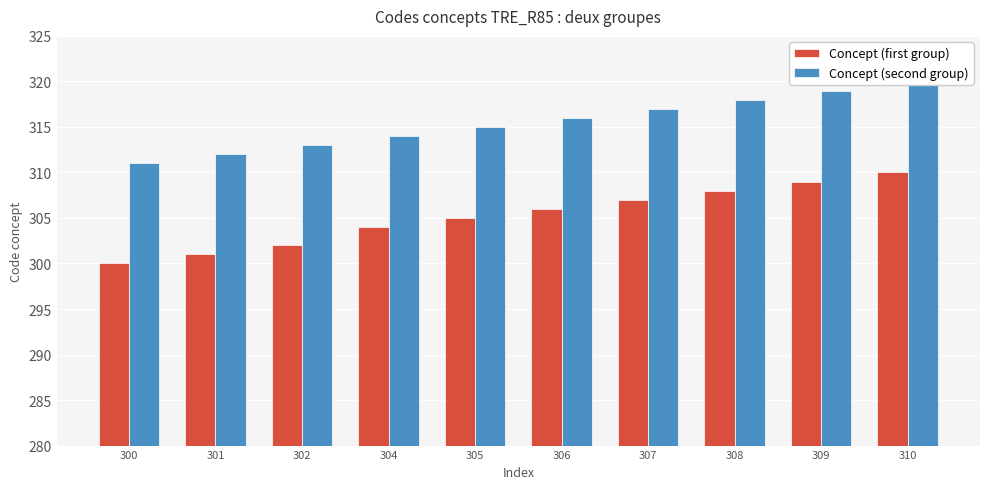

What is the difference between the Concept (first group) values at 305 and 308?

3